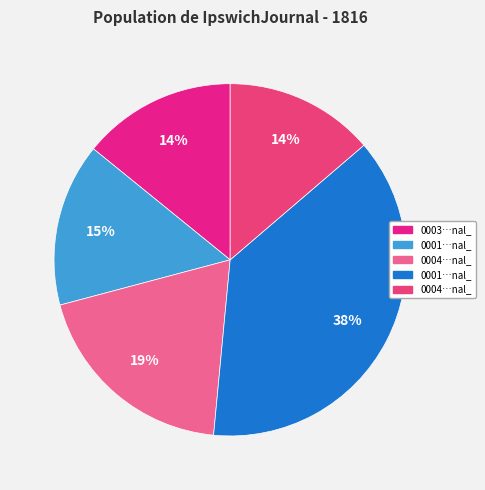

Count the number of slices in the pie.

5